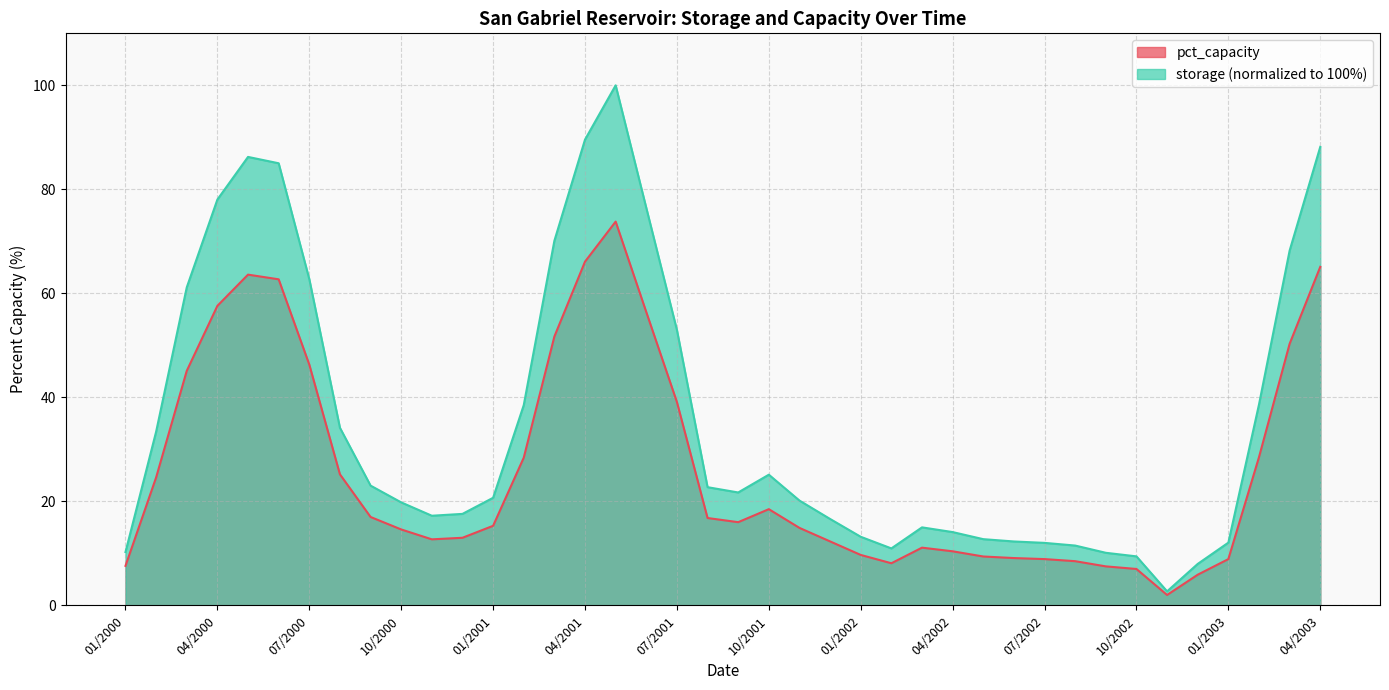

What is the change in value from 01/2000 to 02/2001?

+20.8